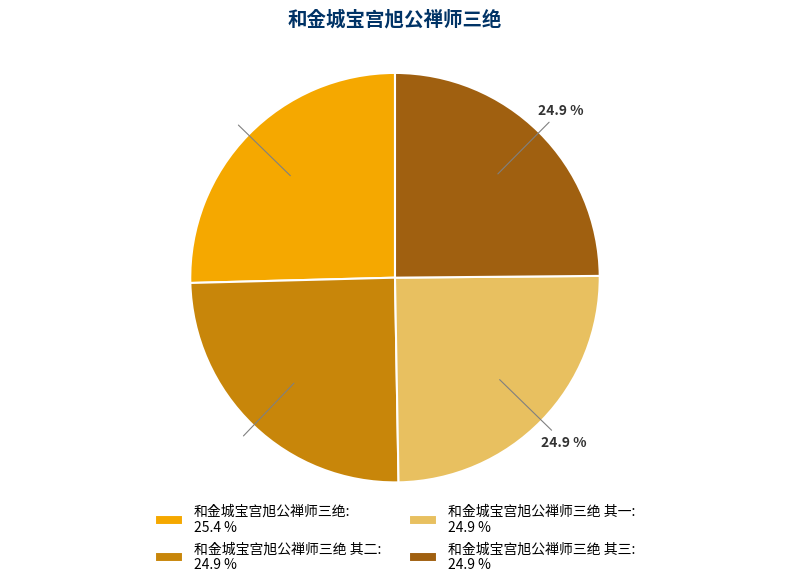

What is the ratio of the value at 和金城宝宫旭公禅师三绝: 25.4 % to the value at 和金城宝宫旭公禅师三绝 其三: 24.9 %?

1.0